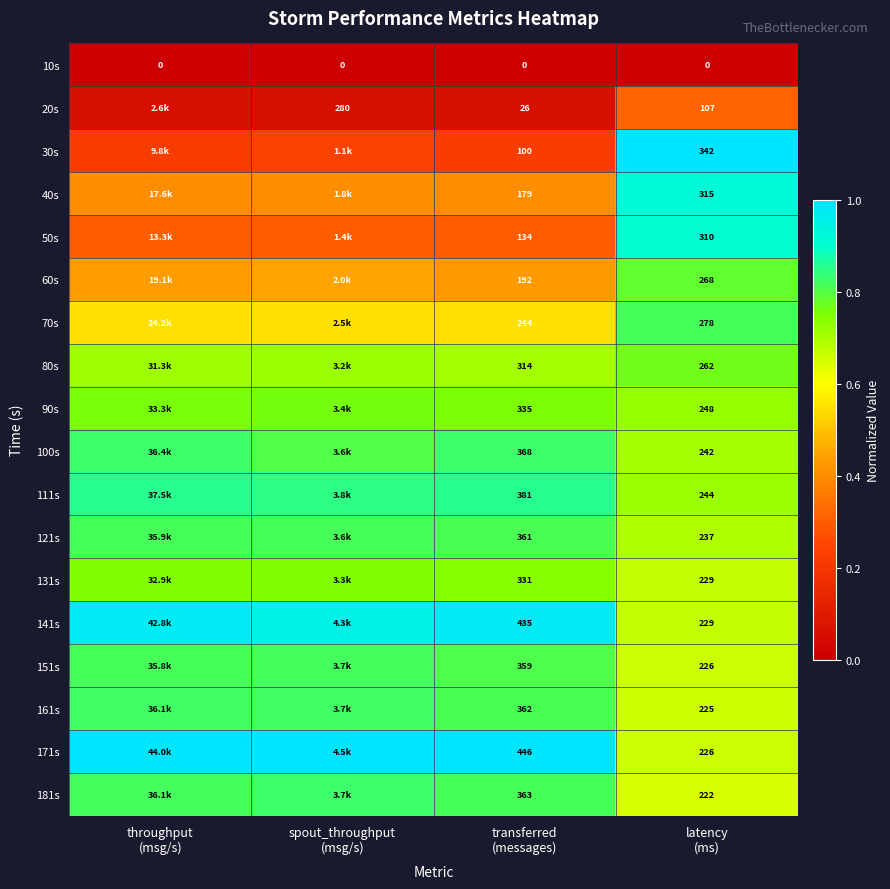

Which category has the highest value across all series?

latency
(ms)